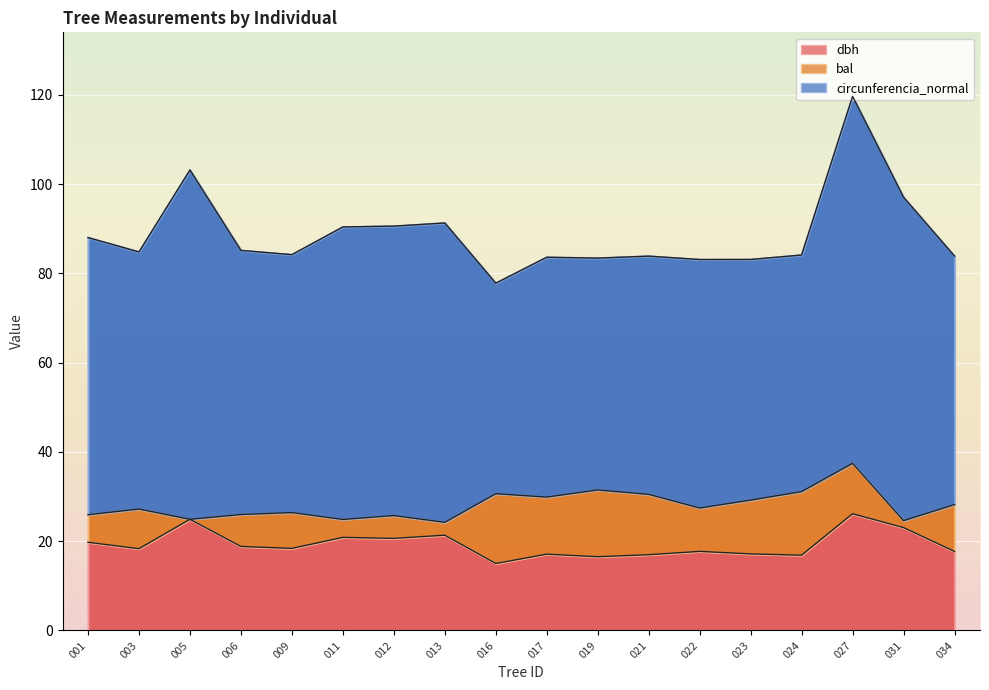

True or false: dbh and circunferencia_normal intersect in this chart.

False